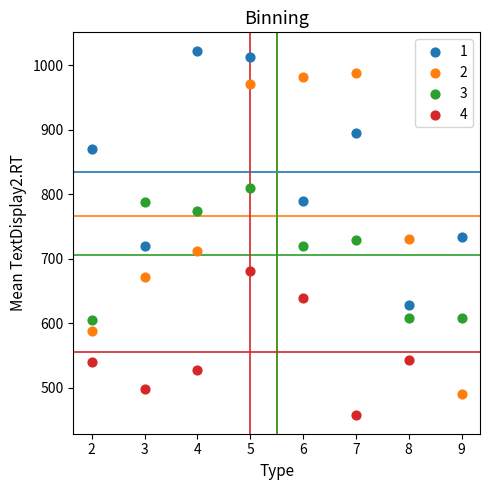

Which series contains the highest Y value?

1